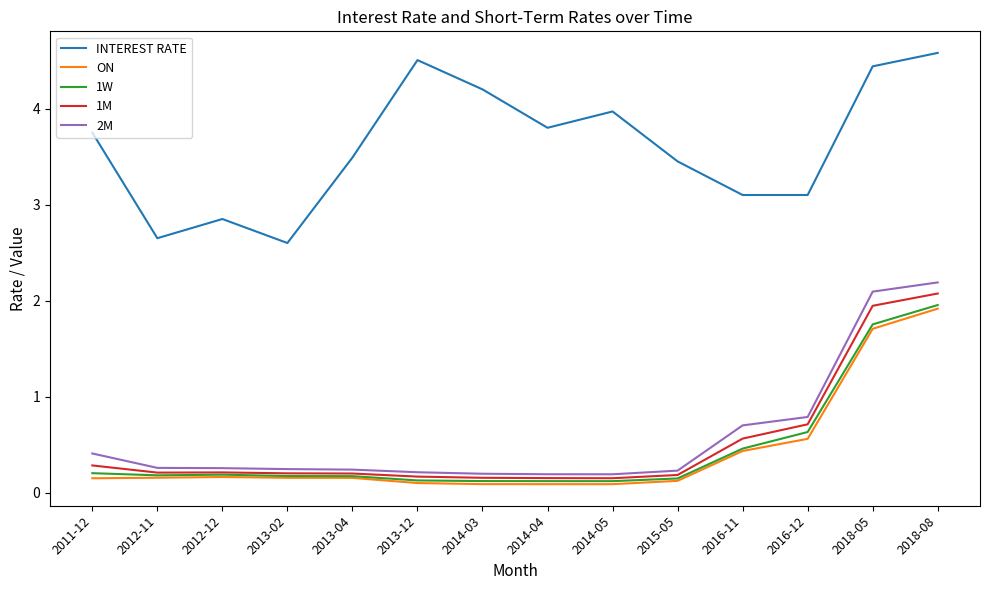

True or false: INTEREST RATE and 1M intersect in this chart.

False